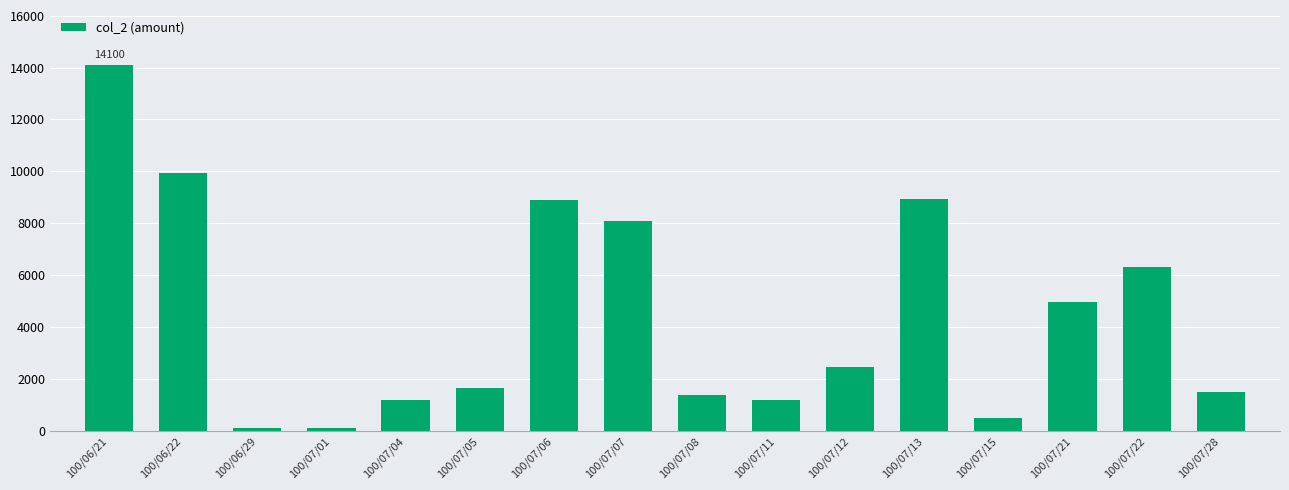

What is the change in value from 100/06/22 to 100/07/06?

-1030